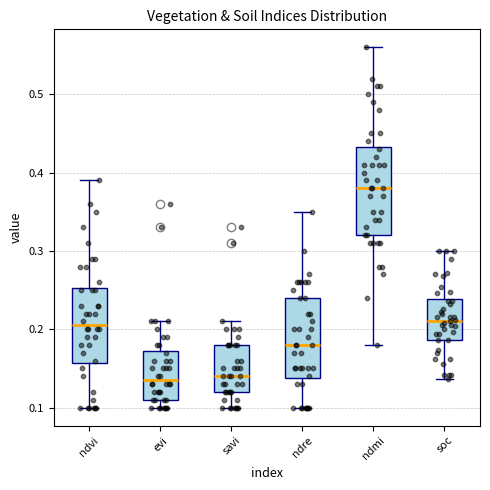

Comparing the boxes themselves (not the whiskers), which one is the tallest?

ndmi